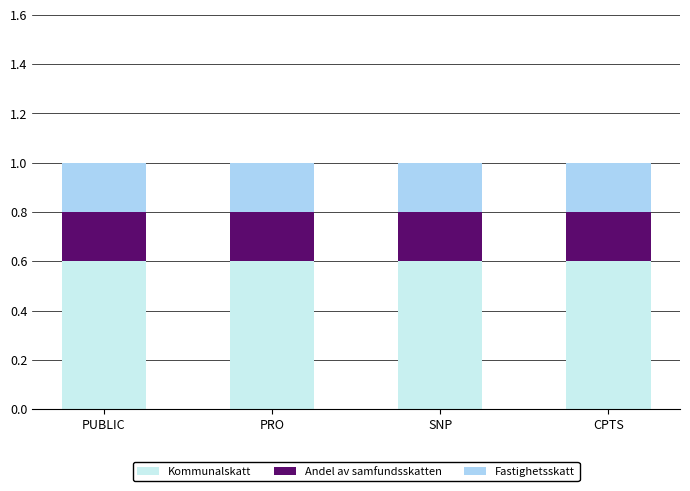

How many data points does each series have?

4